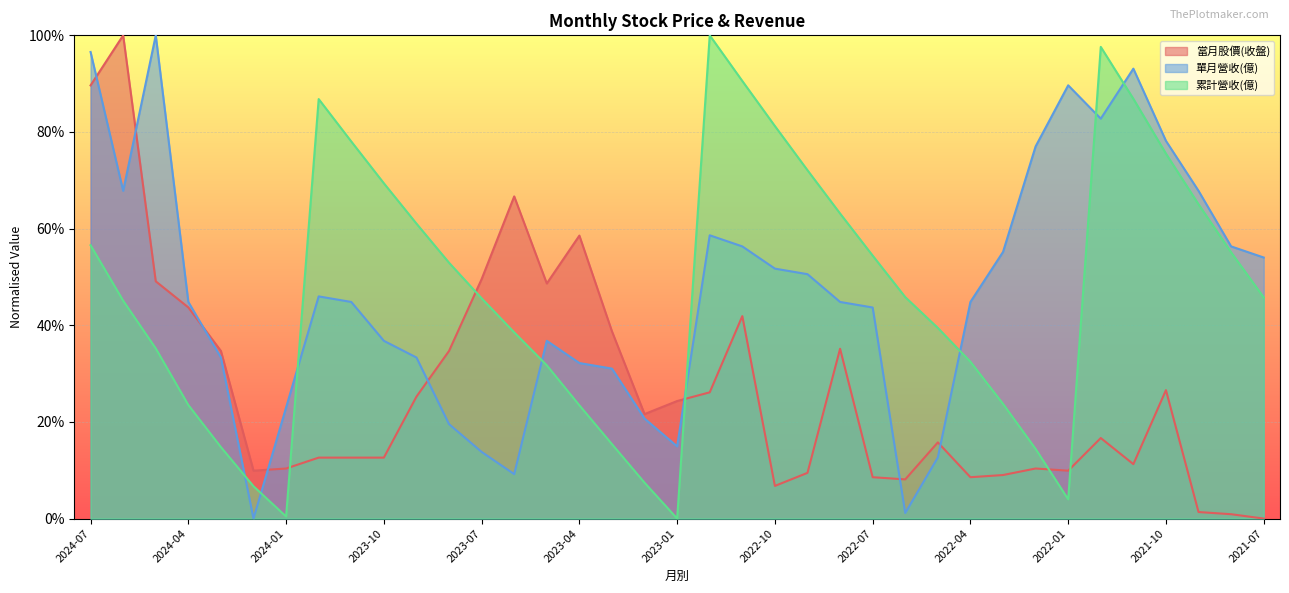

What is the approximate value of 單月營收(億) at 2022-07?

0.4